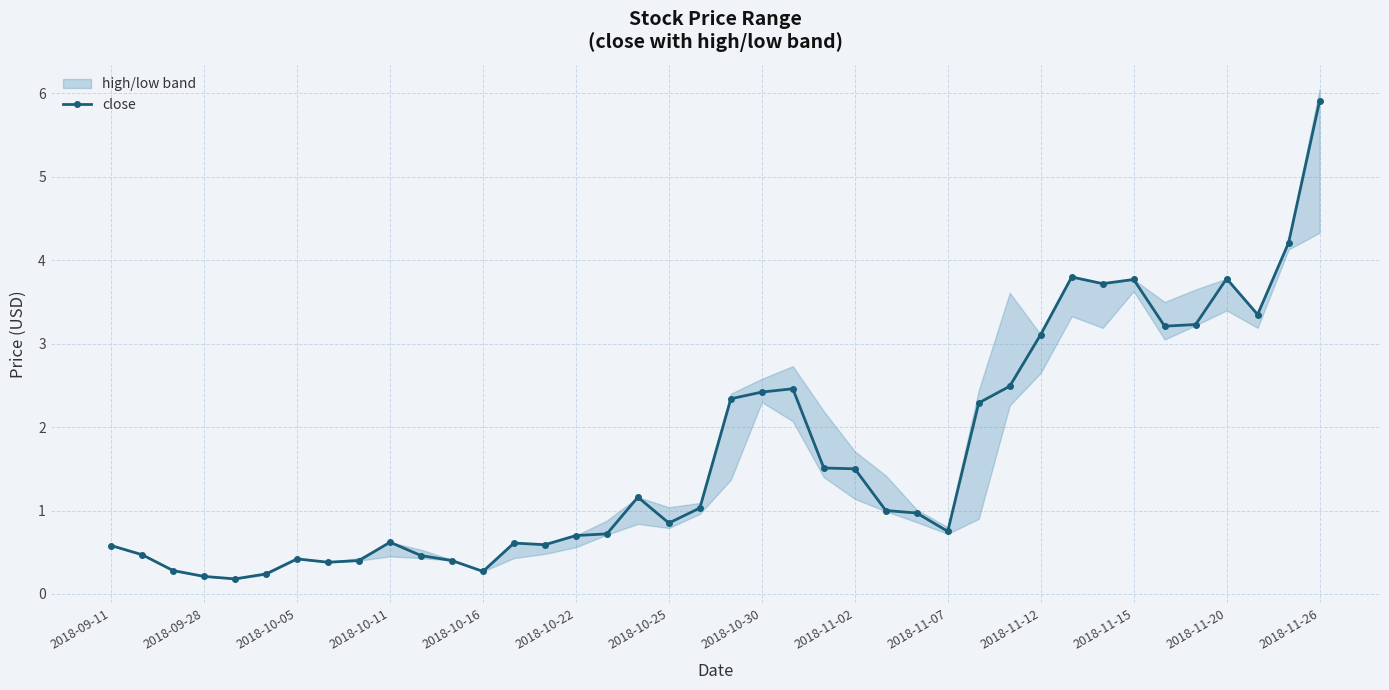

The close series shows 0.8 at 2018-11-07. True or false?

True